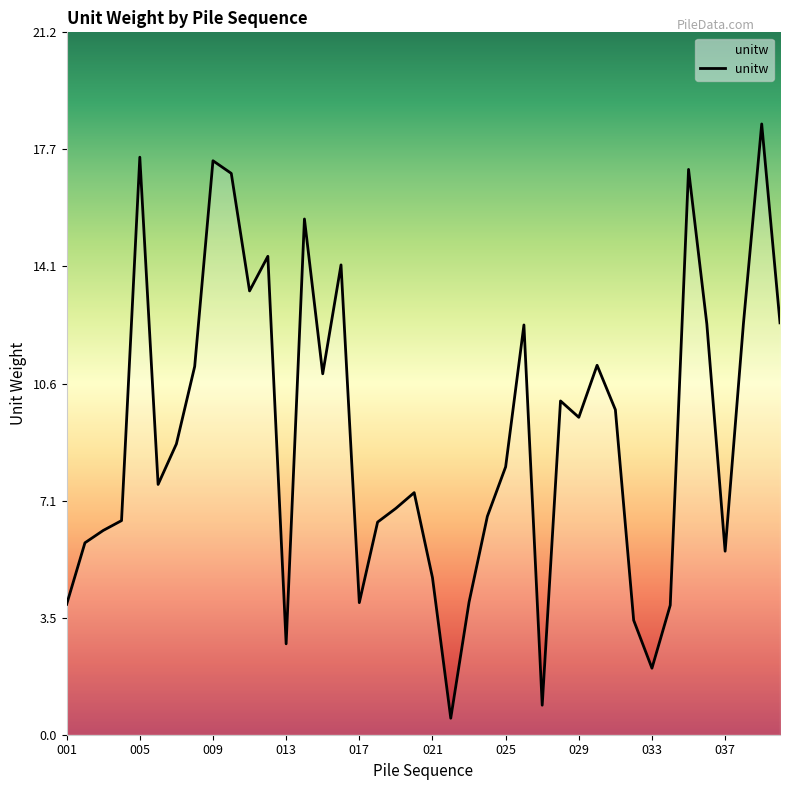

What is the smallest value displayed?

0.5